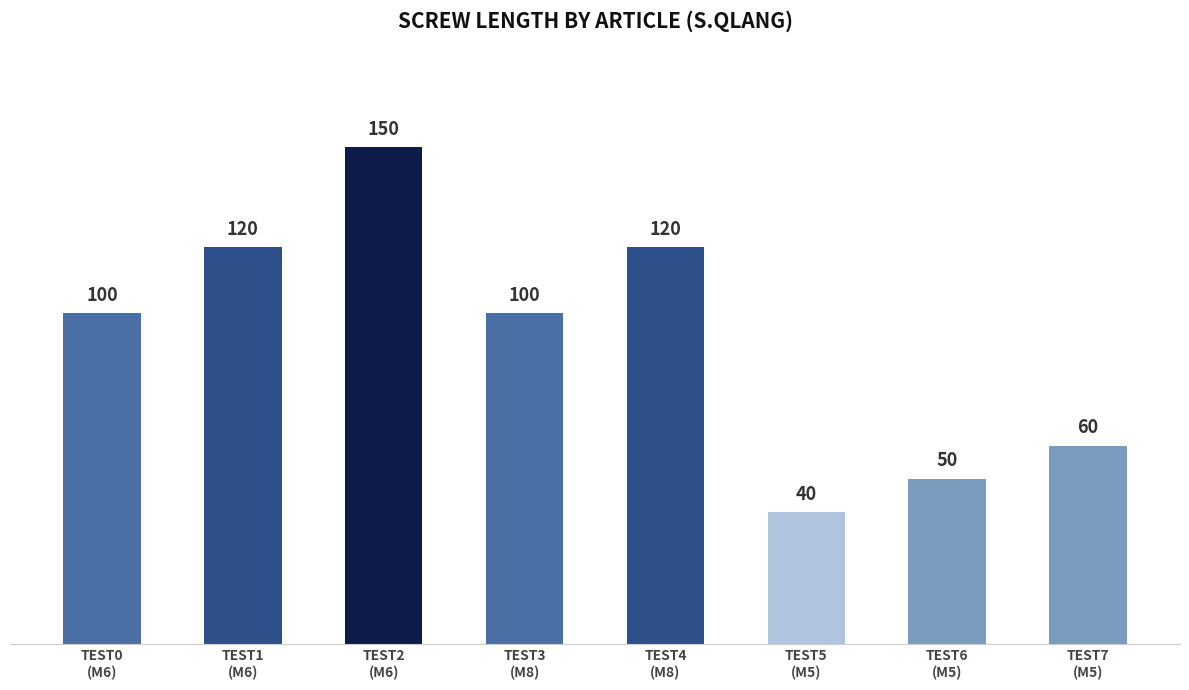

What is the greatest value displayed?

150